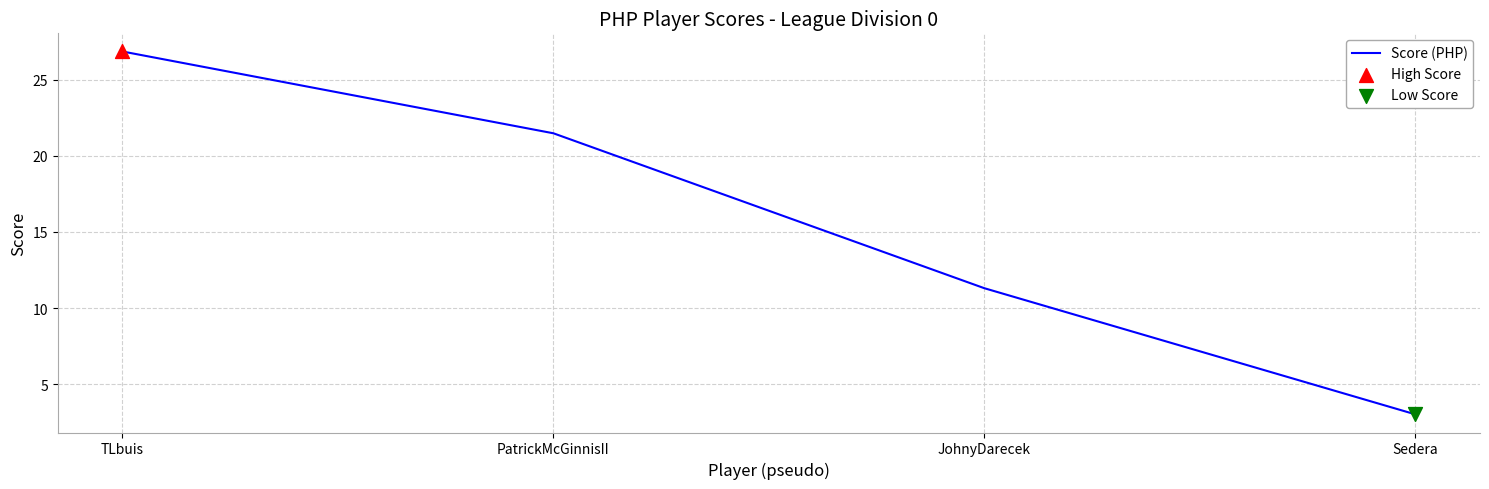

Which has a higher value, JohnyDarecek or PatrickMcGinnisII?

PatrickMcGinnisII